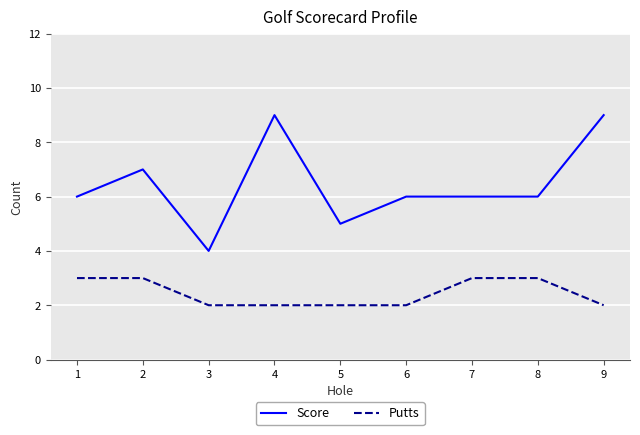

The Score series shows 6 at 1. True or false?

True